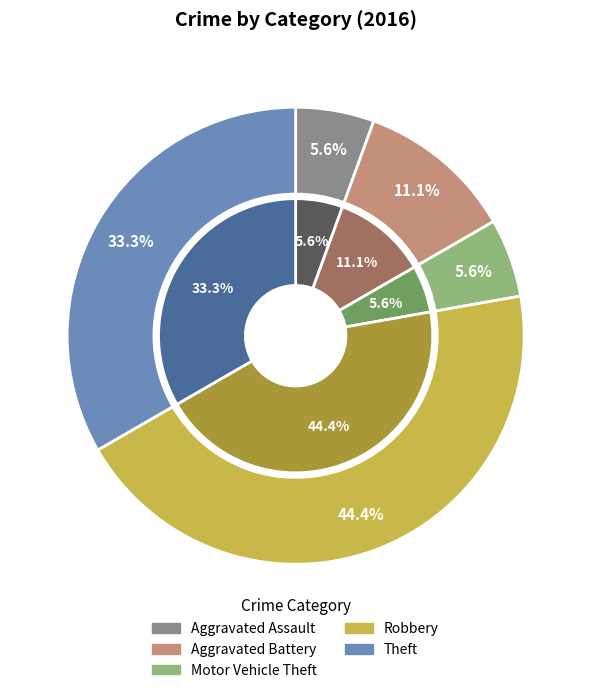

What is the change in value from Motor Vehicle Theft to Theft?

+5